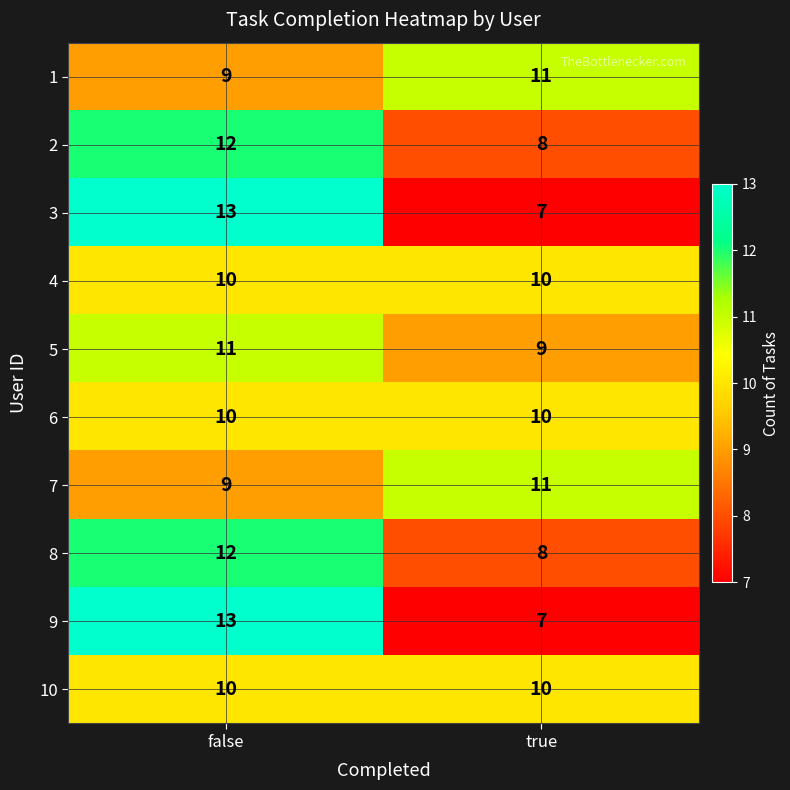

Is it true that 5 equals 11 at false?

True